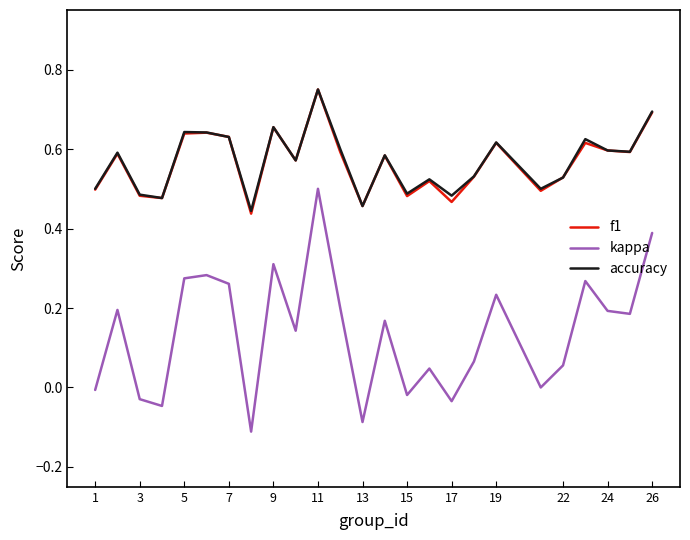

Which series has the widest spread of values?

kappa